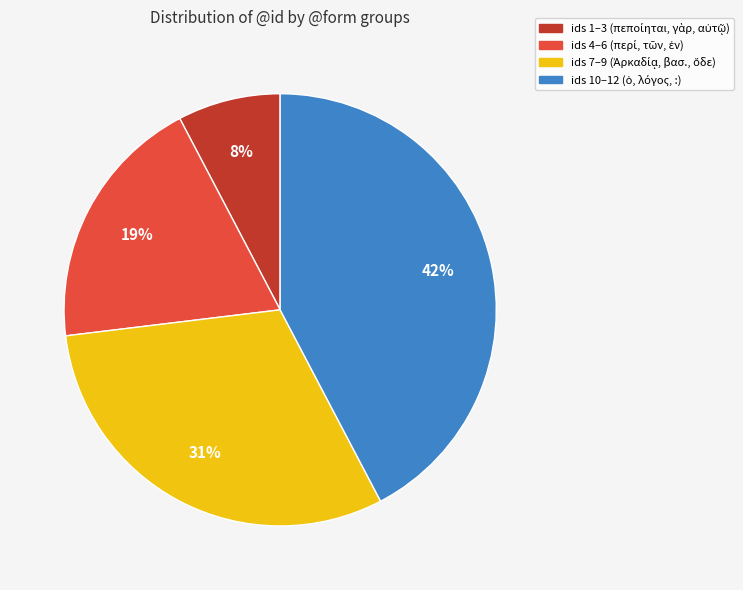

To the nearest percent, what is the average slice percentage?

25%